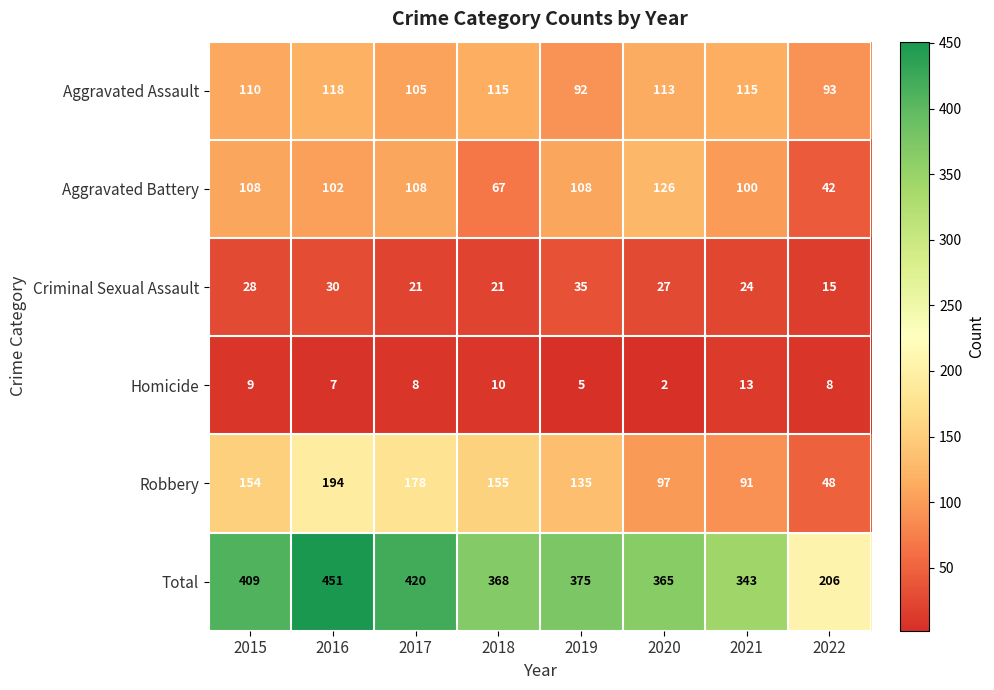

What is the sum of the Aggravated Battery values at 2021 and 2022?

142